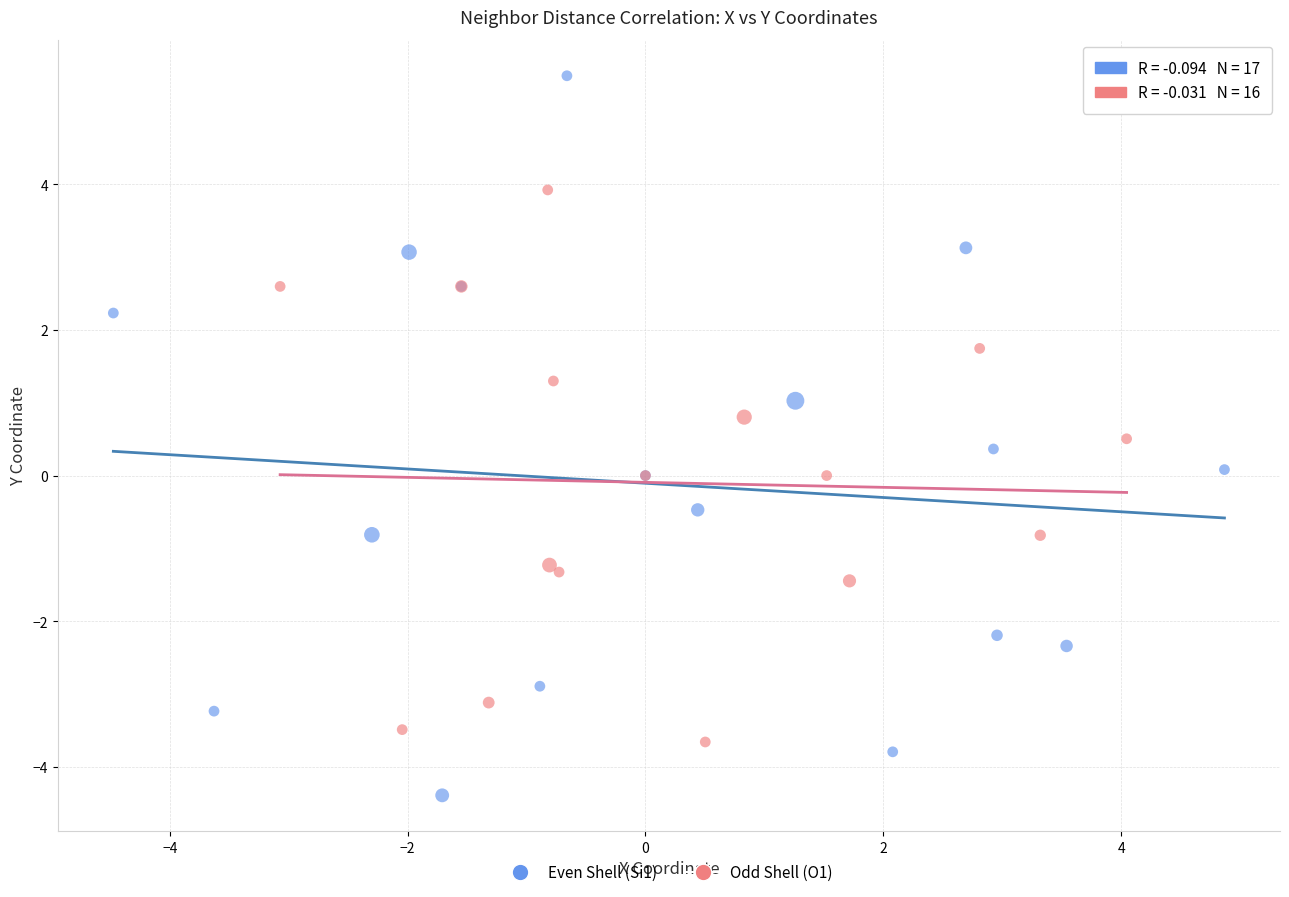

Which series reaches the maximum Y coordinate?

Even Shell (Si1)